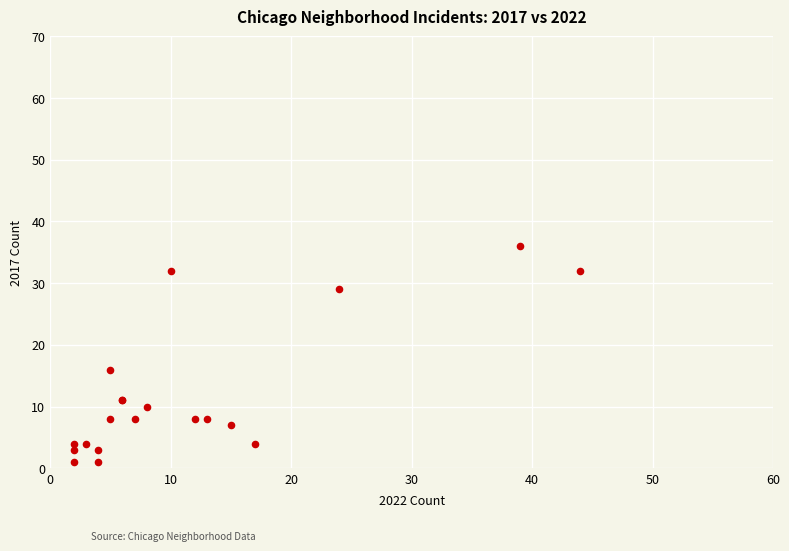

What Y value in the scatter plot is closest to 18?

16